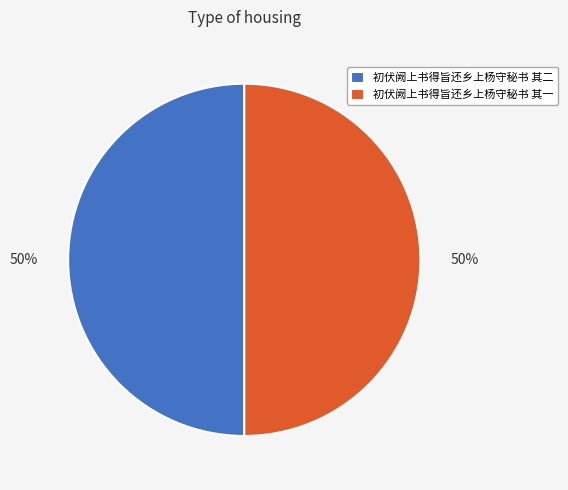

To the nearest percent, what is the combined percentage of 初伏阙上书得旨还乡上杨守秘书 其二 and 初伏阙上书得旨还乡上杨守秘书 其一?

100%